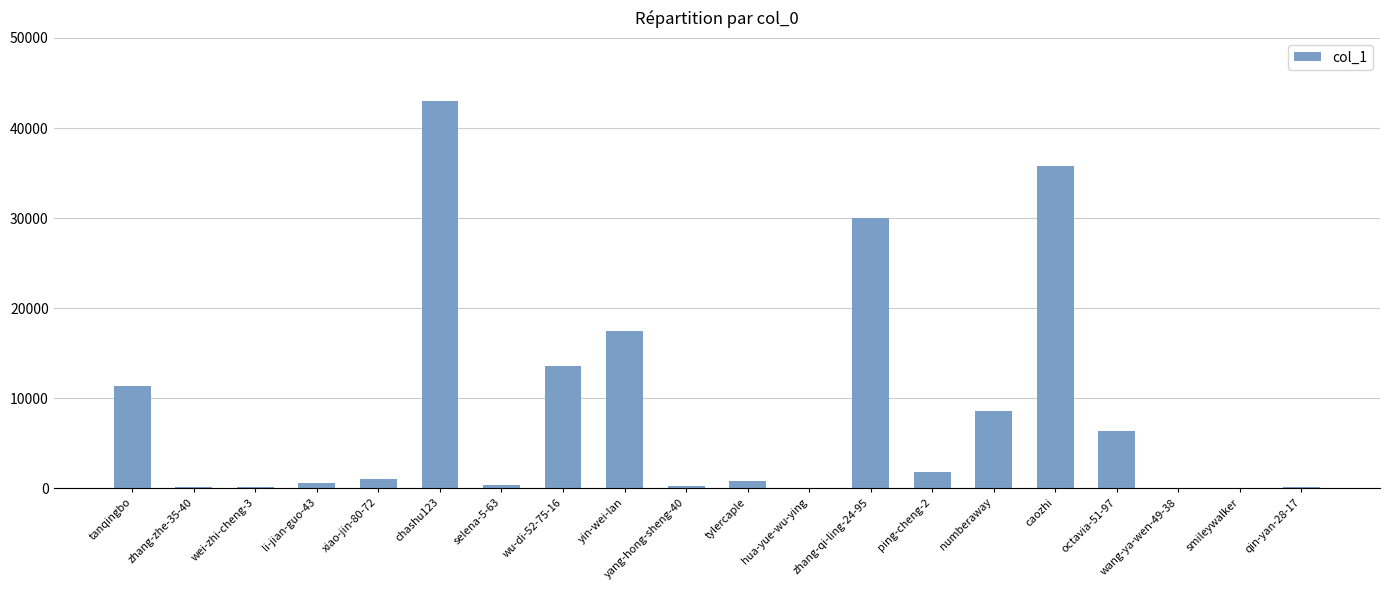

What is the sum of all values?

171379